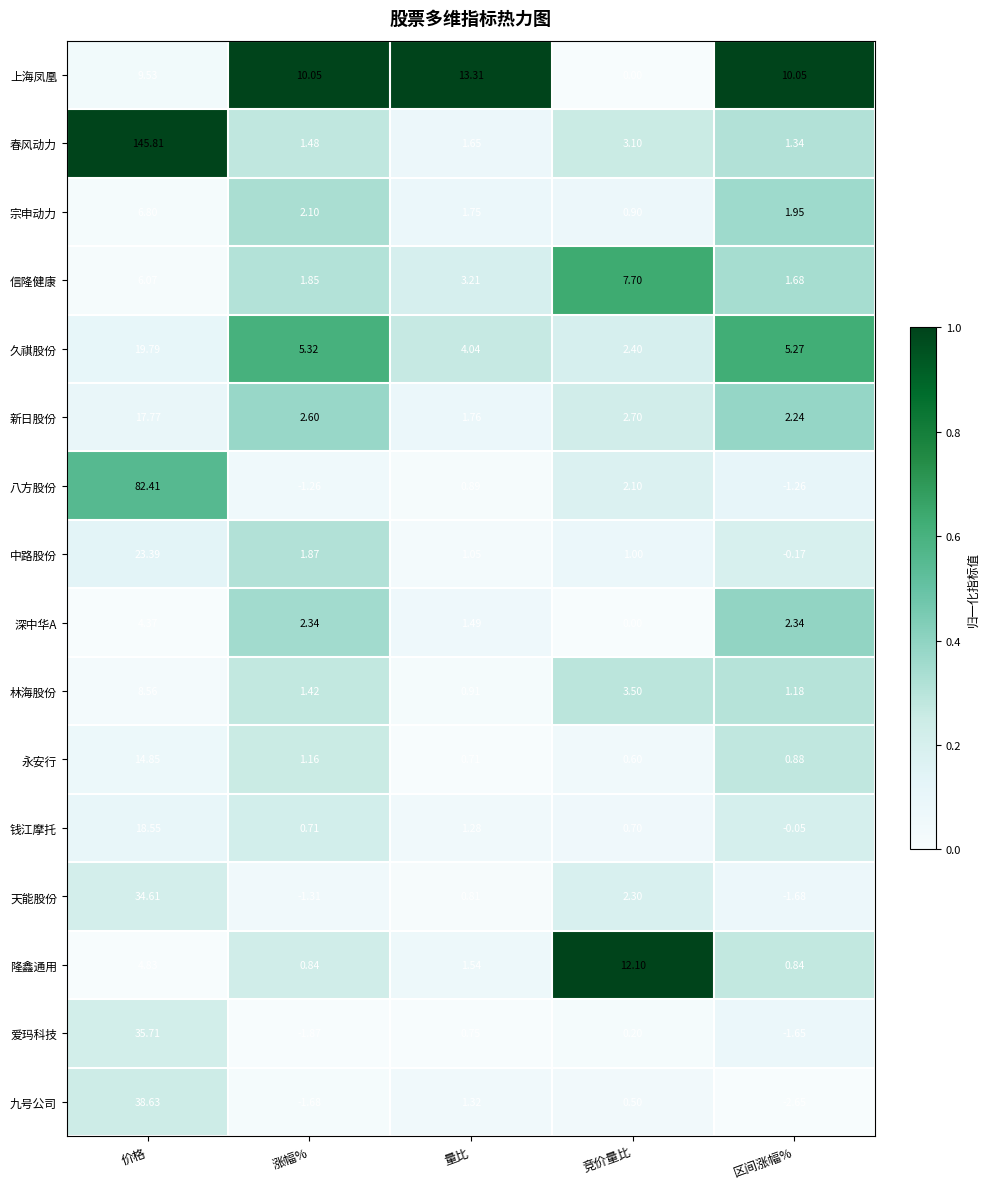

Count the number of categories in the chart.

5